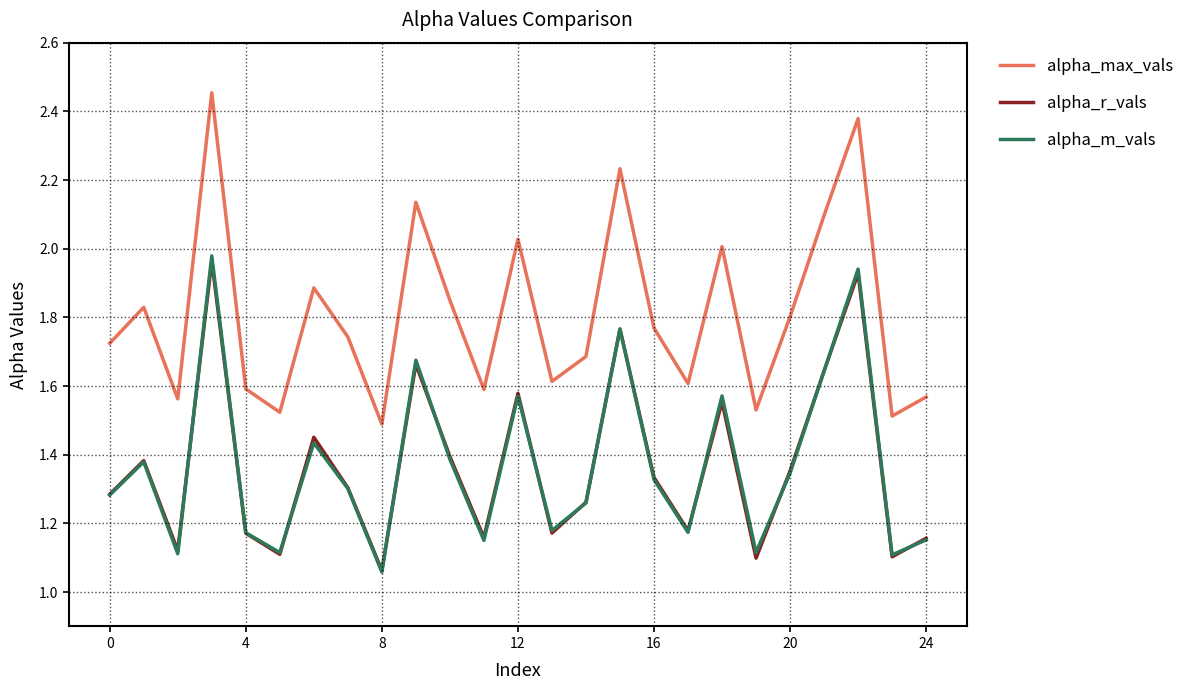

Which series has the largest total across all categories?

alpha_max_vals